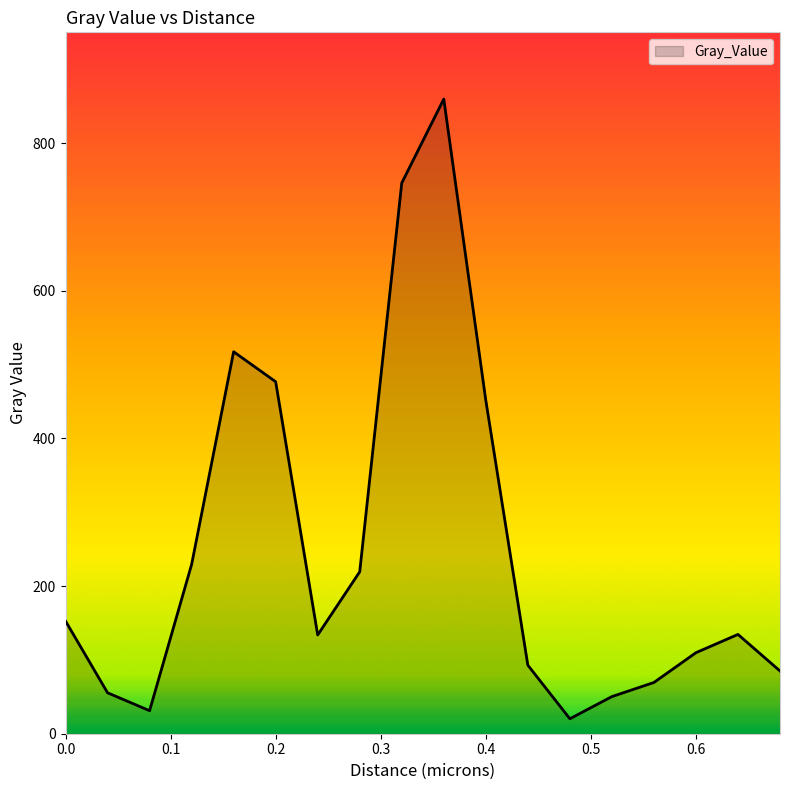

What is the difference between the maximum and minimum values?

839.3